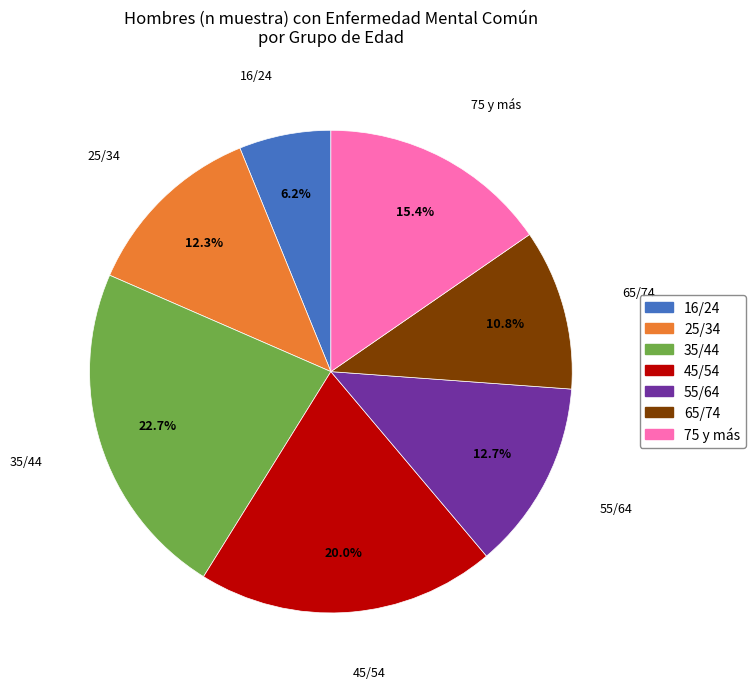

The 45/54 slice represents 12% of the pie. True or false?

False